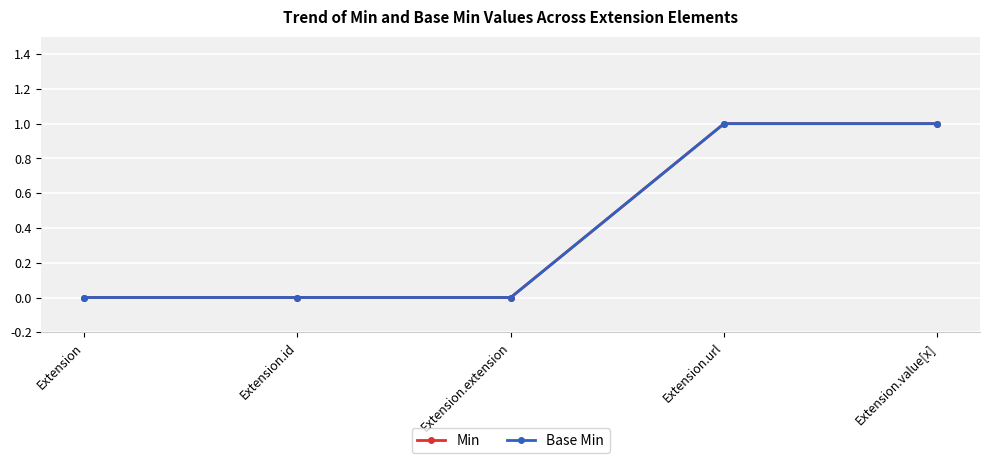

Where is Min nearest to the value 0?

Extension